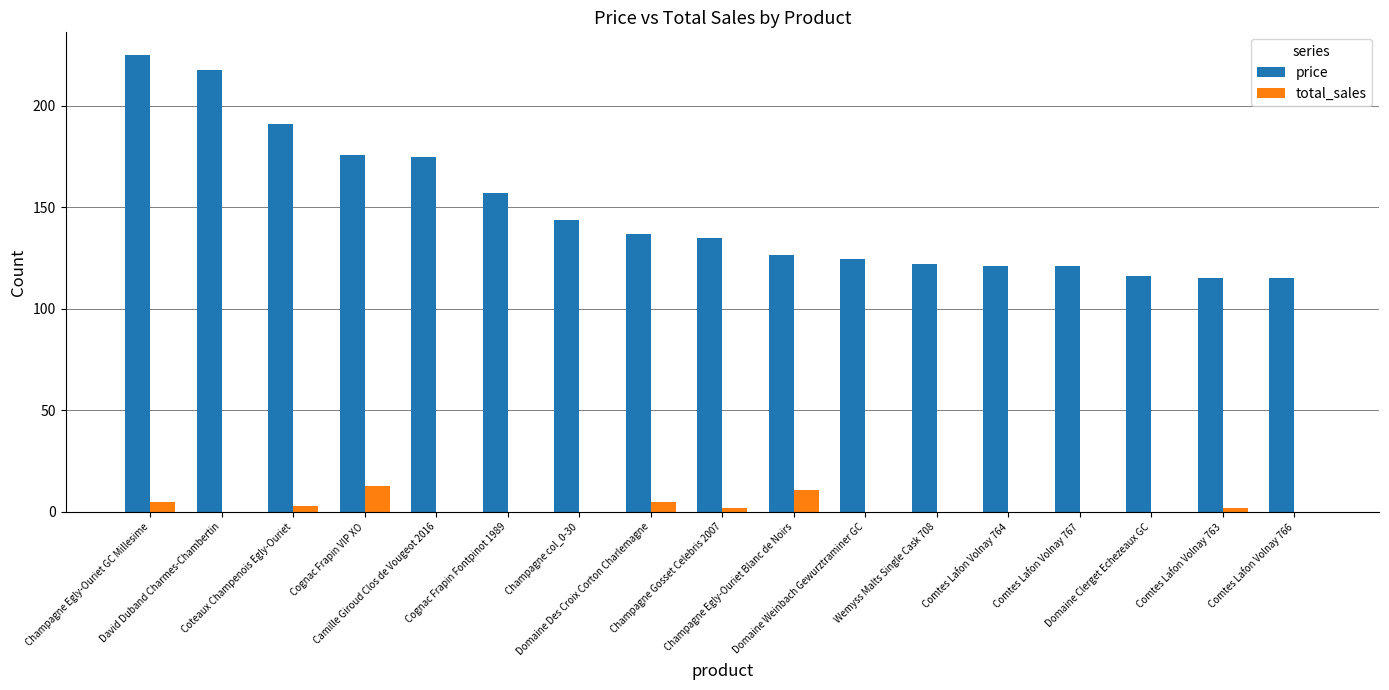

What is the sum of the total_sales values at Domaine Weinbach Gewurztraminer GC and Coteaux Champenois Egly-Ouriet?

3.0